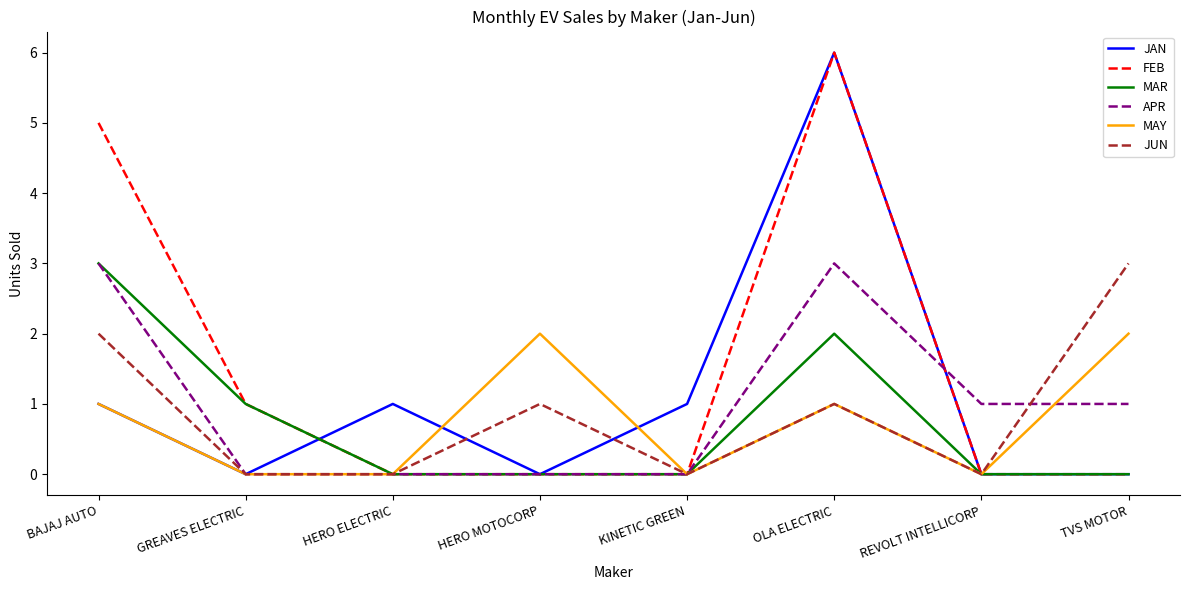

Between HERO MOTOCORP and REVOLT INTELLICORP, which series saw the biggest shift?

MAY